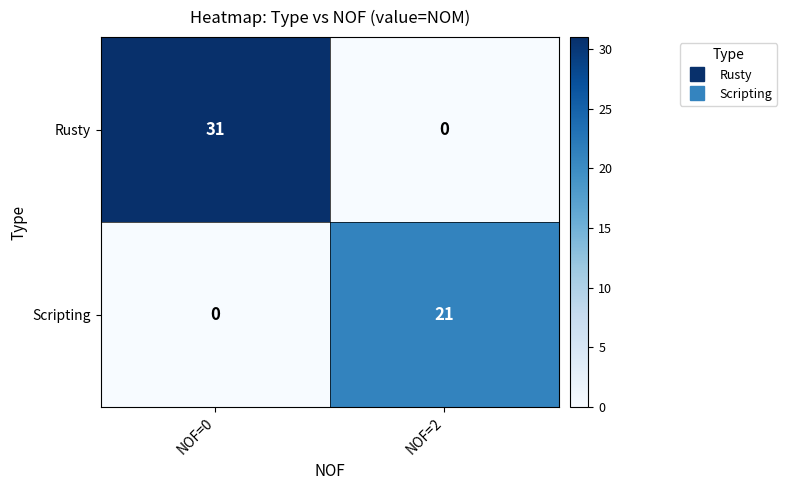

Reading left to right, what are all the values shown in this chart?

Rusty: 31	0
Scripting: 0	21